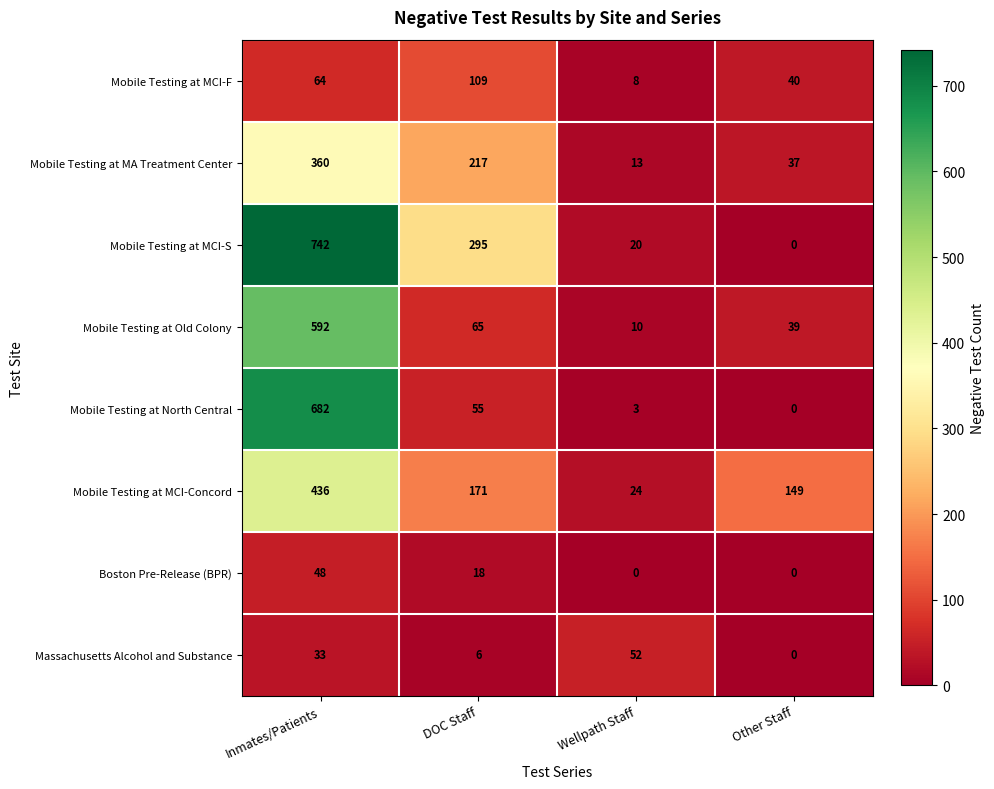

What is the difference between the highest and lowest values at Other Staff?

149